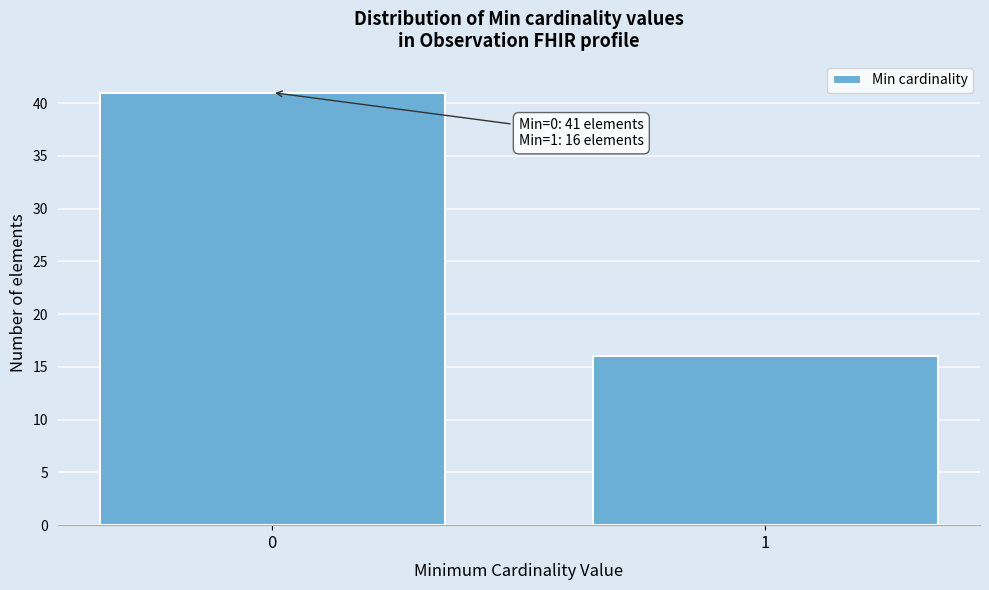

Reading left to right, extract all data points from this chart.

41	16